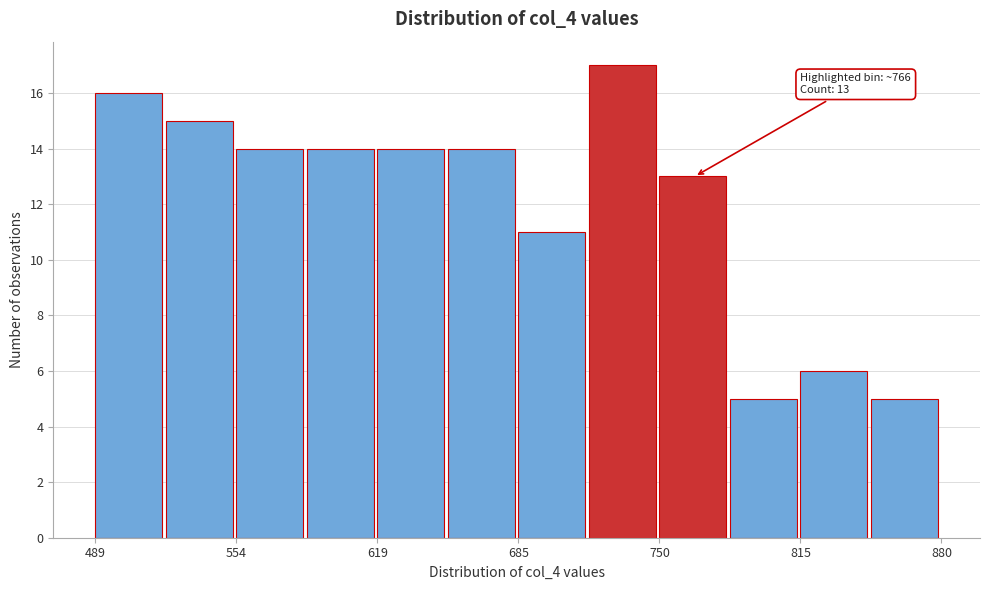

Around what value on the x-axis is the tallest bar? Give the approximate position of its centre, as read against the axis.

730